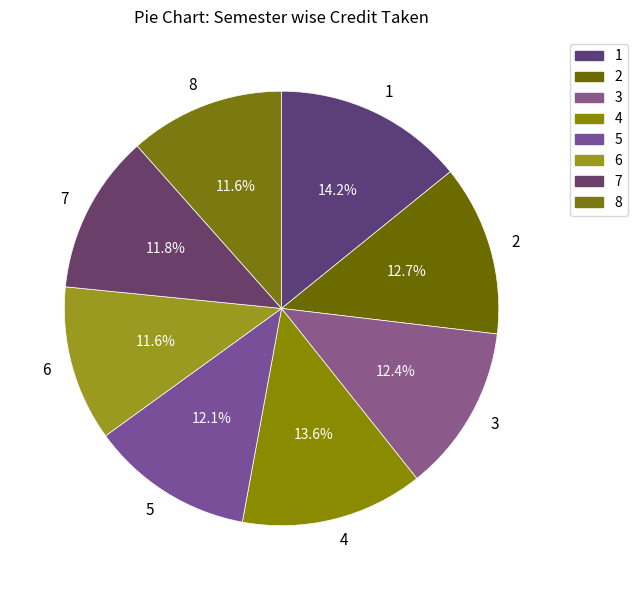

To the nearest percent, what is the difference between the largest and smallest slice percentages?

3%